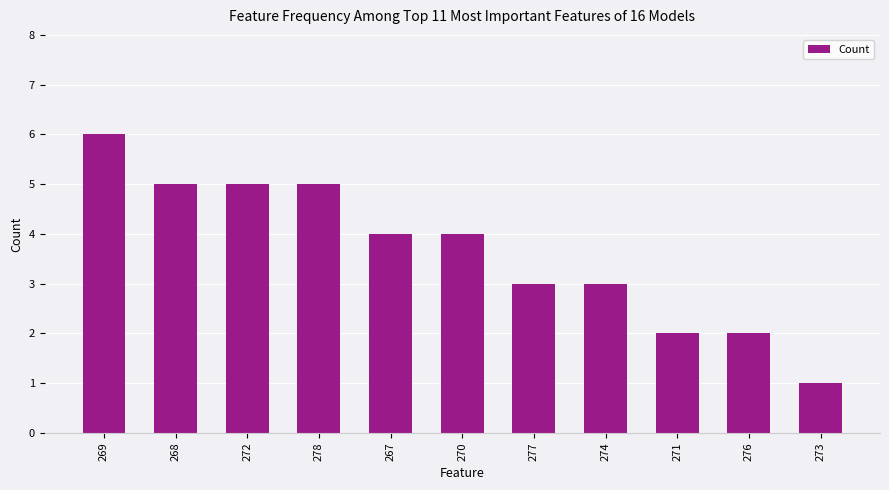

Is it true that the value at 273 is 2?

False